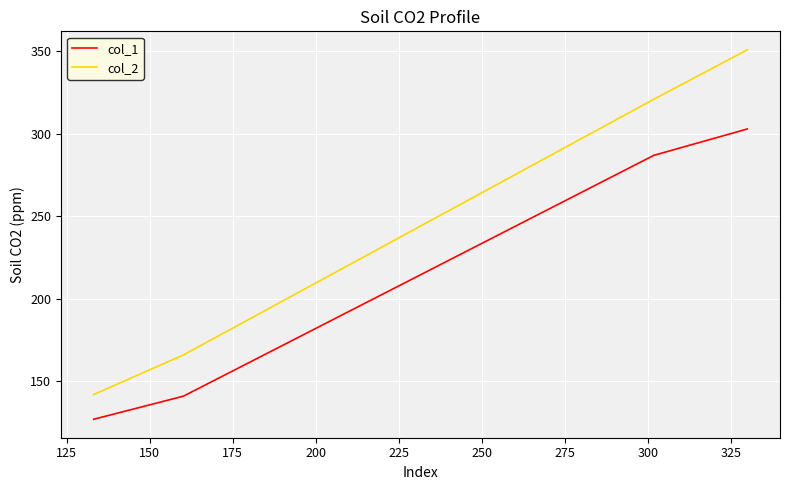

What is the highest value of the col_1 series?

303